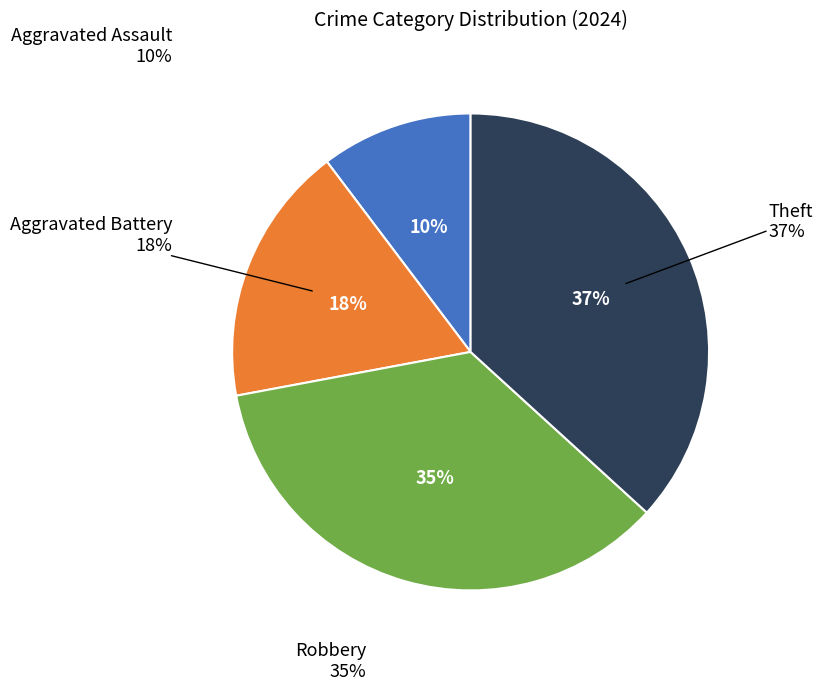

What is the largest slice in the pie chart?

Theft